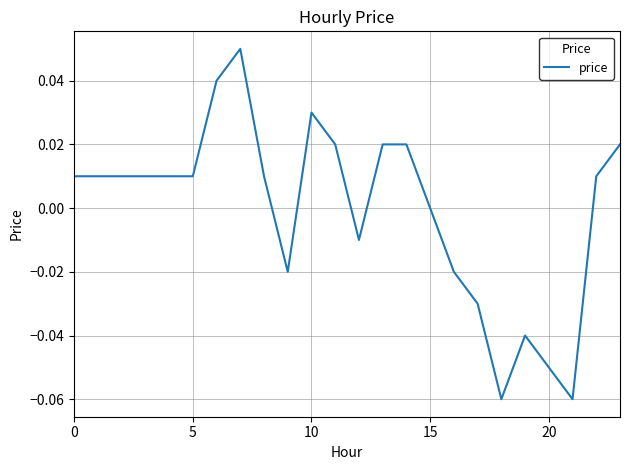

How many lines are shown in the chart?

1